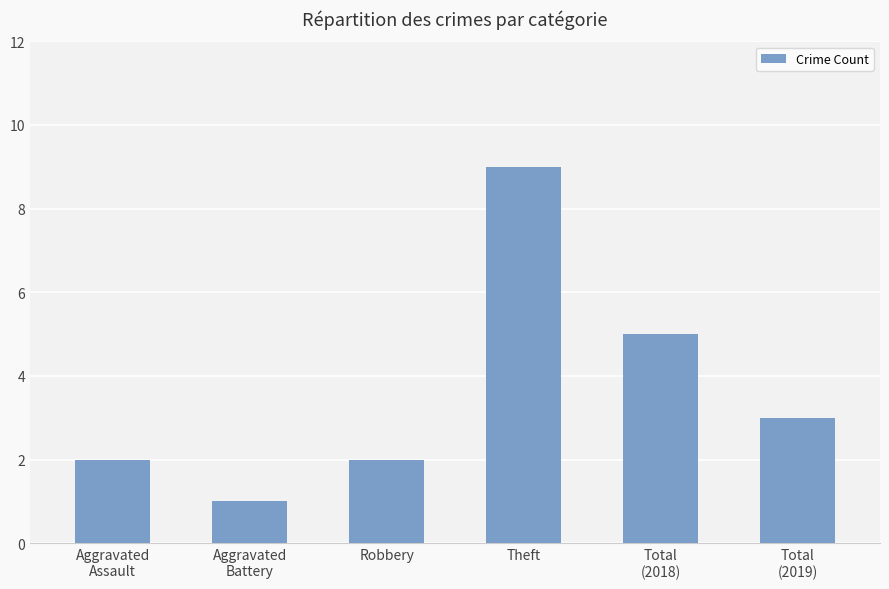

Which label corresponds to the smallest value in the chart?

Aggravated
Battery